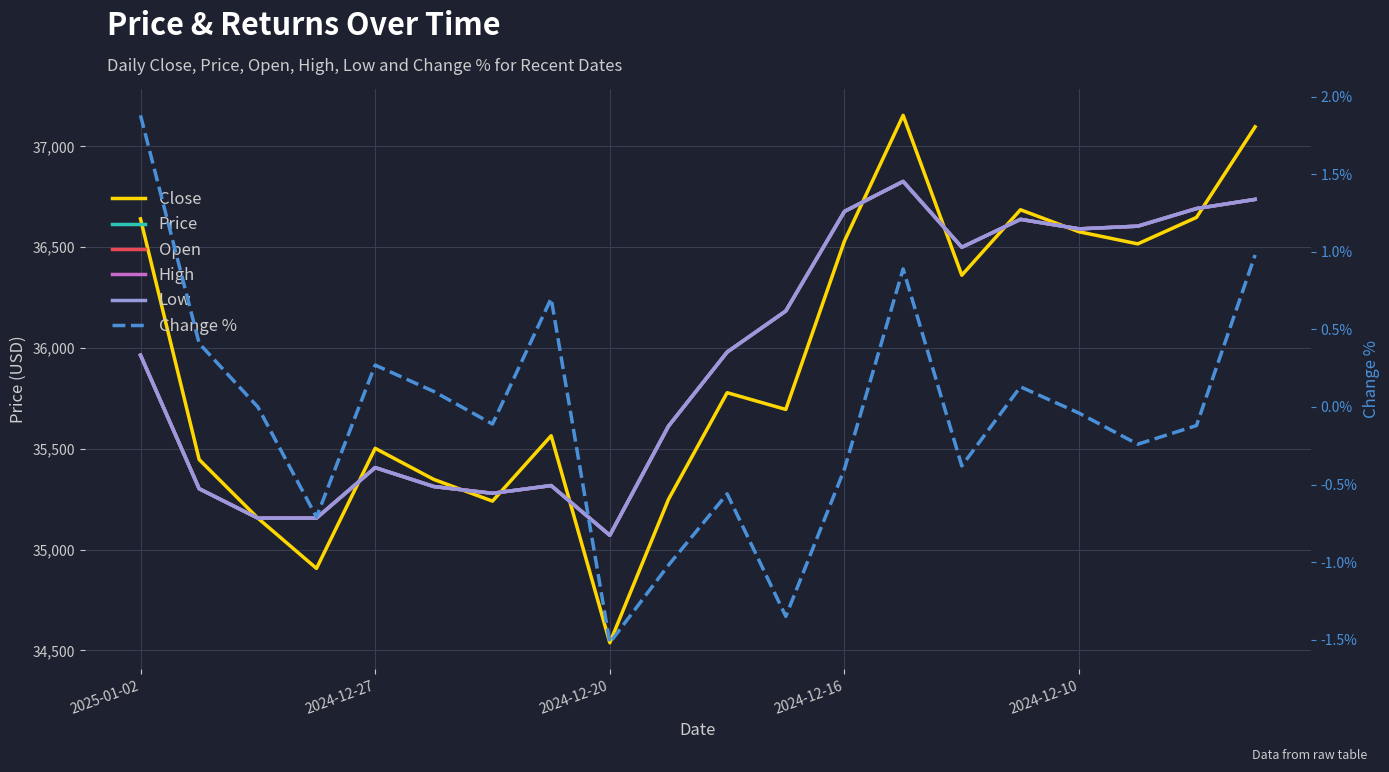

What are all the series names shown in the legend?

Close, Price, Open, High, Low, Change %